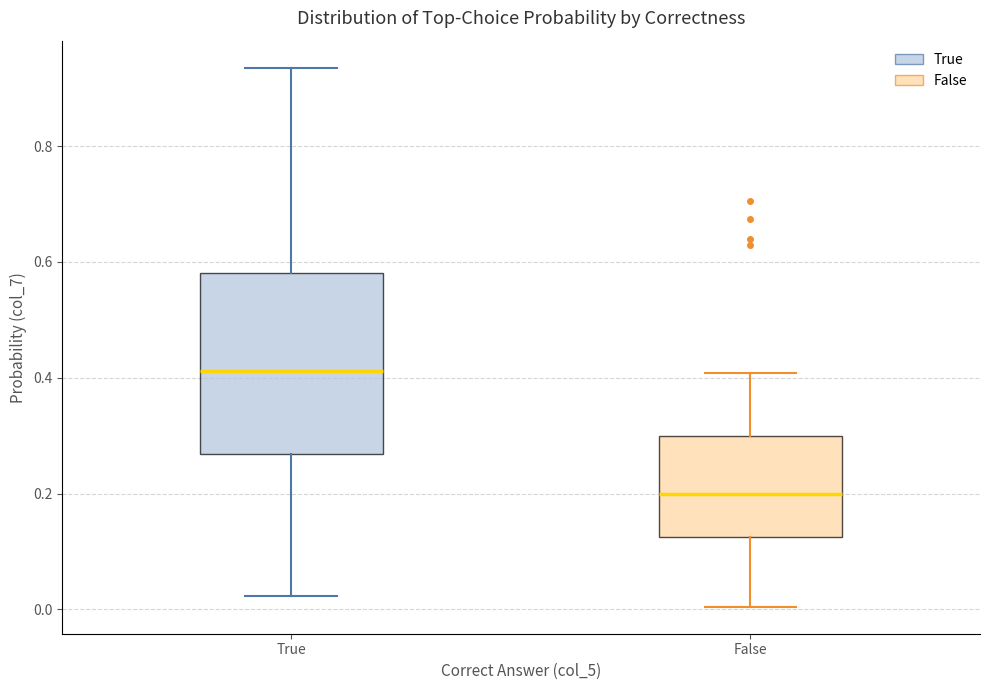

Reading left to right, transcribe this box plot: for each box, give where its median line is, the range the box spans, and where its two whiskers end, as read against the y-axis. The values are not printed on the chart, so give them approximately, as read against the axis.

True: median 0.42, box 0.26 to 0.58, whiskers 0.02 to 0.94
False: median 0.20, box 0.12 to 0.30, whiskers 0.00 to 0.40